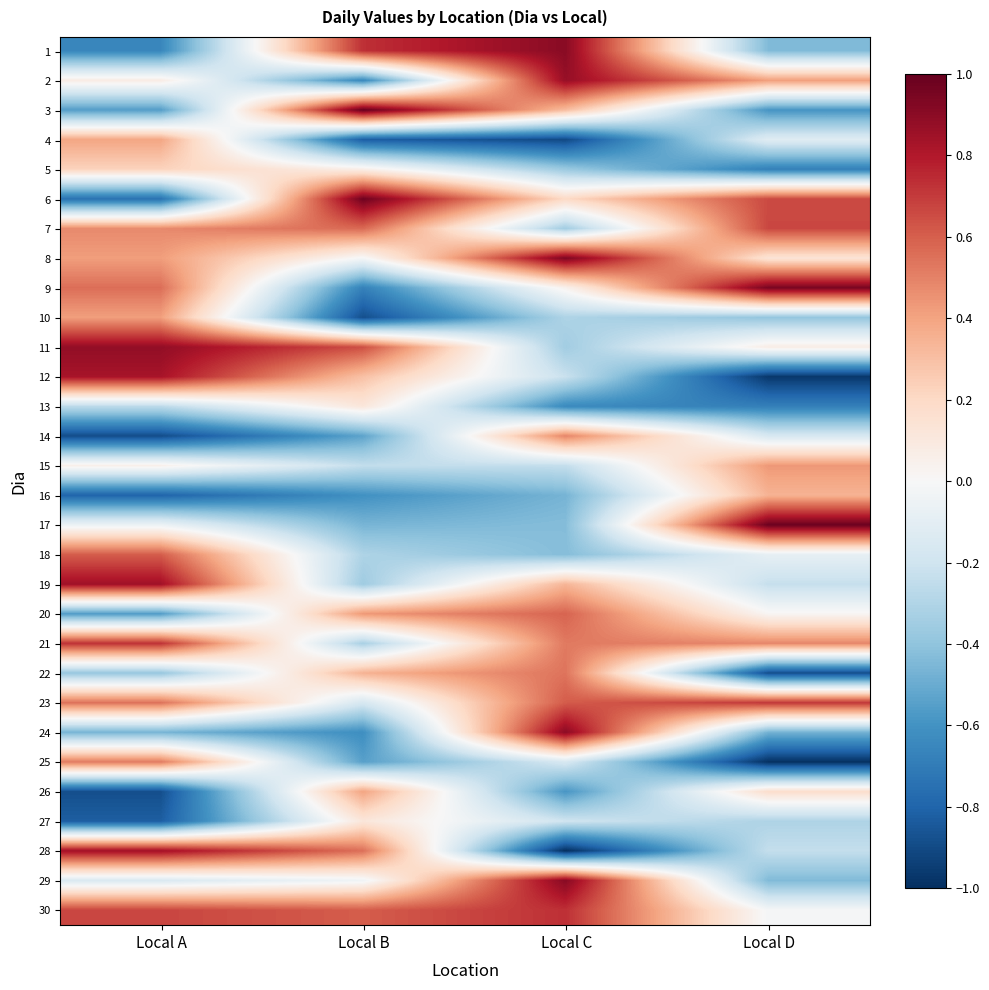

Between Local B and Local D, which is larger?

Local B